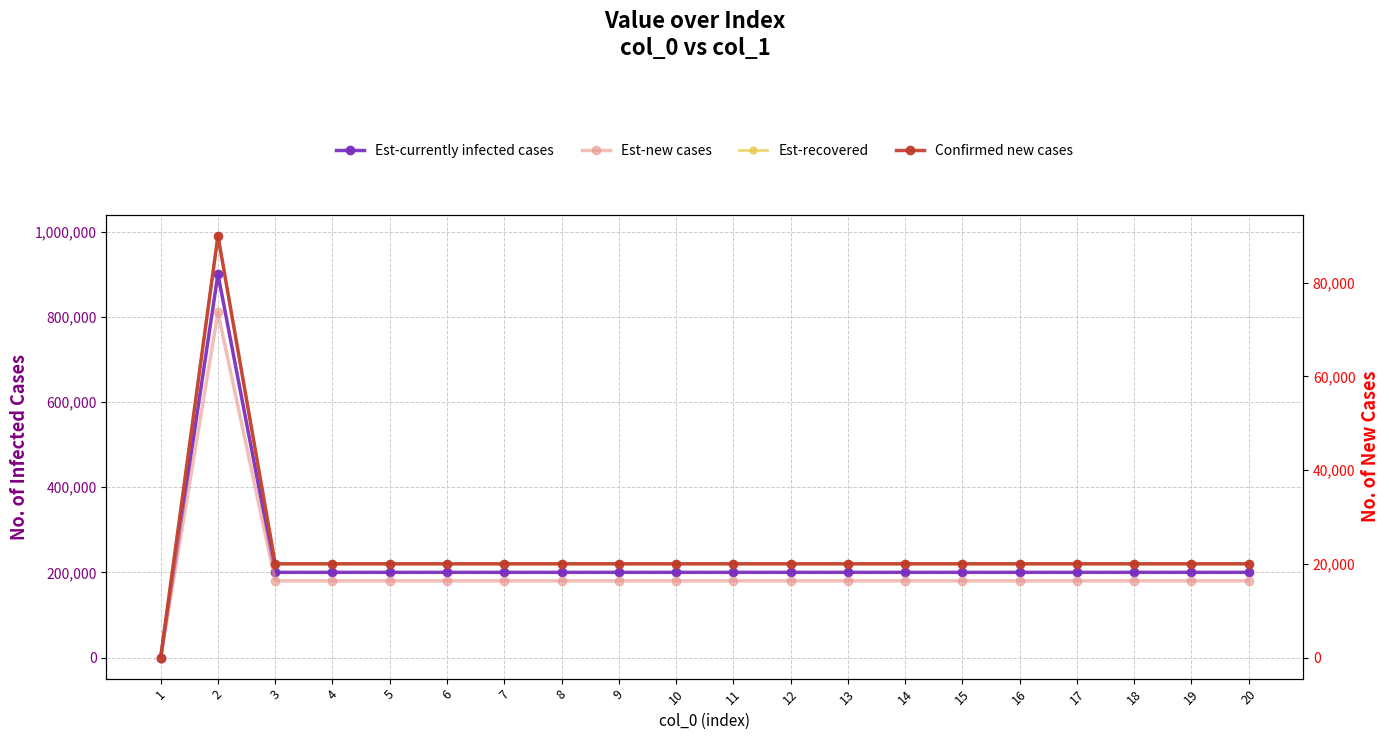

List the labels in order of Est-recovered value, smallest first.

1, 3, 4, 5, 6, 7, 8, 9, 10, 11, 12, 13, 14, 15, 16, 17, 18, 19, 20, 2